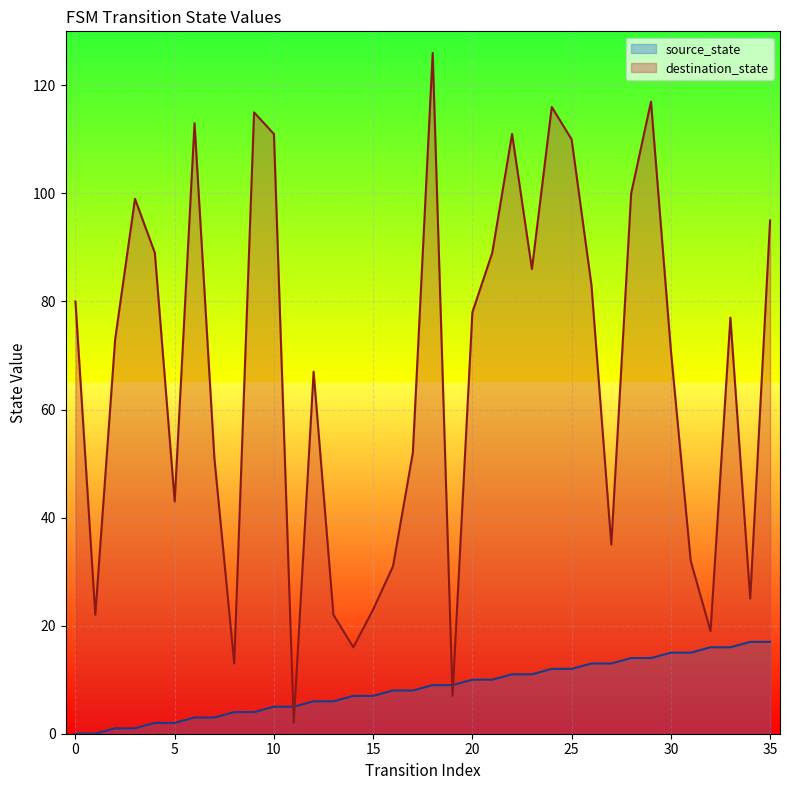

What are all the series names shown in the legend?

source_state, destination_state